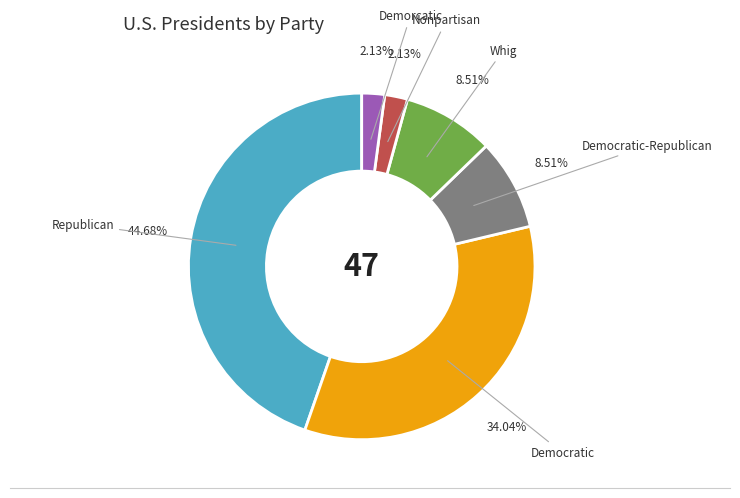

Is it true that Whig is 22% of the pie?

False